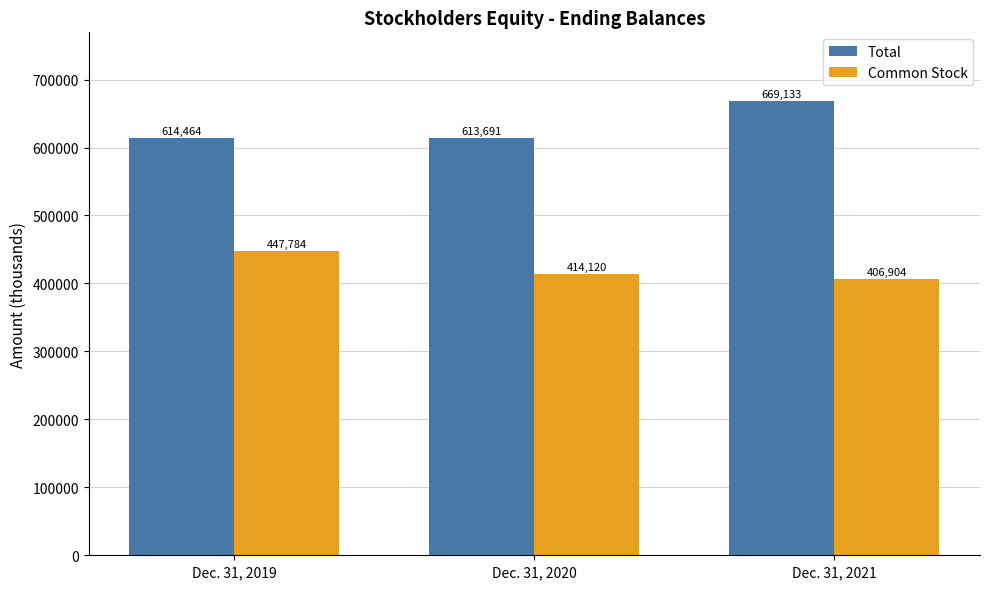

How many categories are shown in the chart?

3